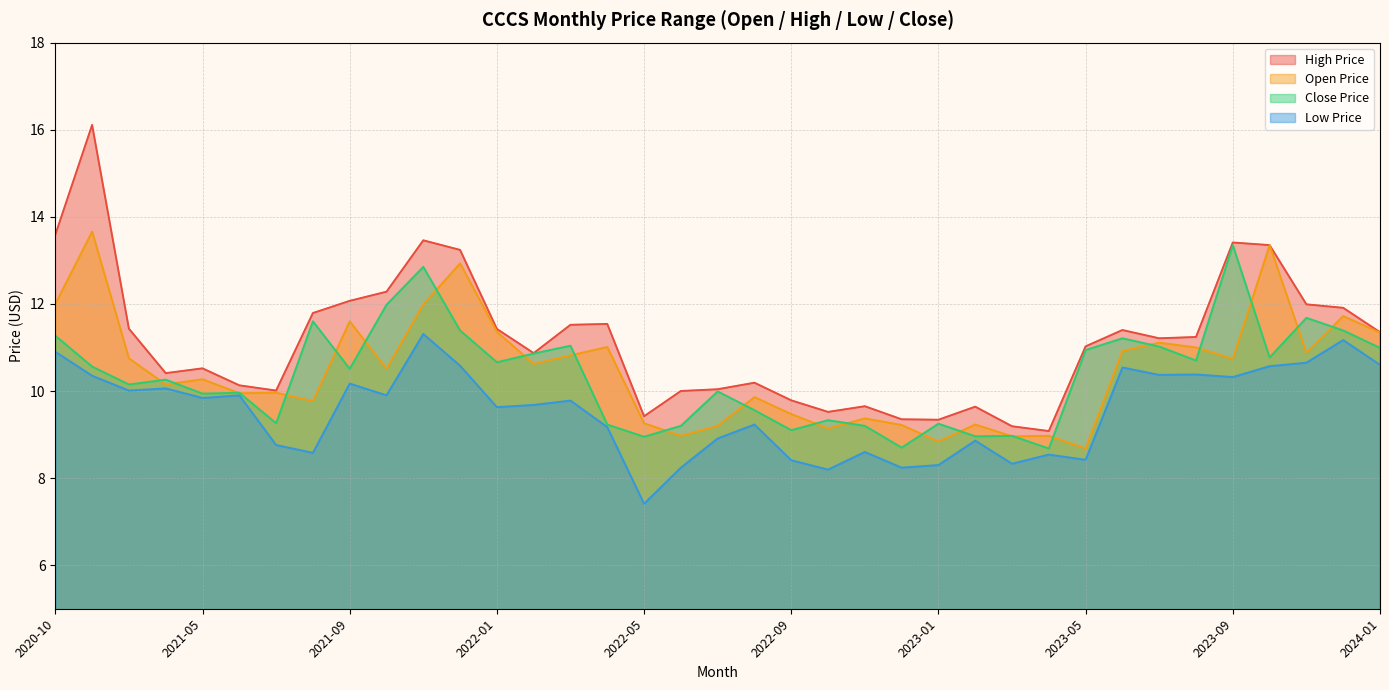

True or false: open_price has more than 1 interior local peaks.

True